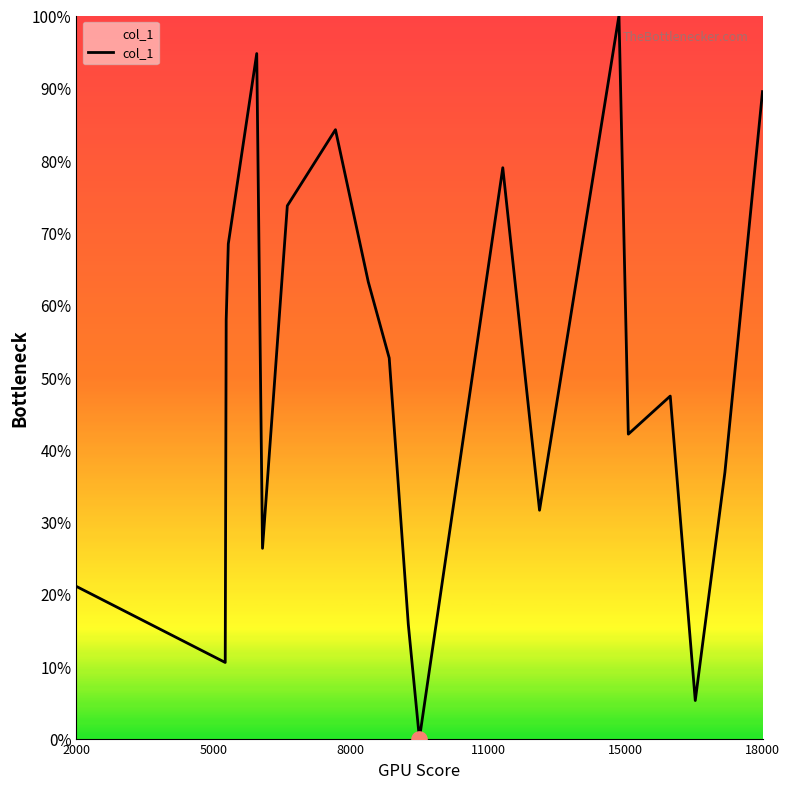

What is the greatest value displayed?

100.0